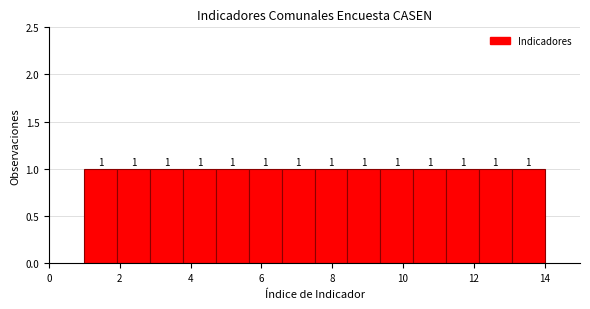

What is the height of the bar covering 10.2 to 11.2 on the x-axis? The bar edges are not printed on the chart, so give them approximately, as read against the axis.

1